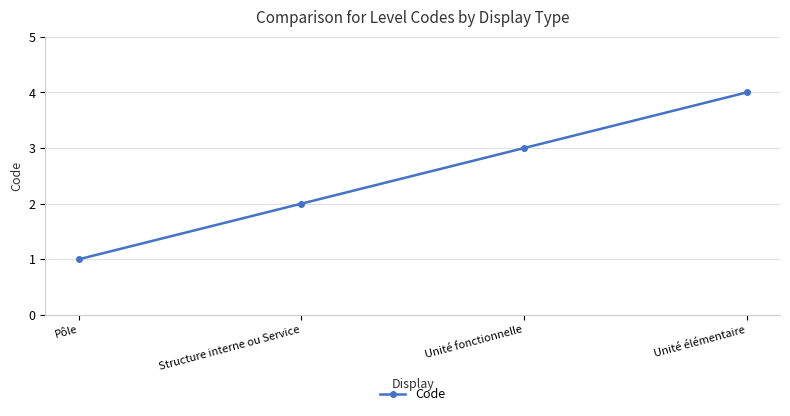

What is the change in value from Structure interne ou Service to Unité fonctionnelle?

+1